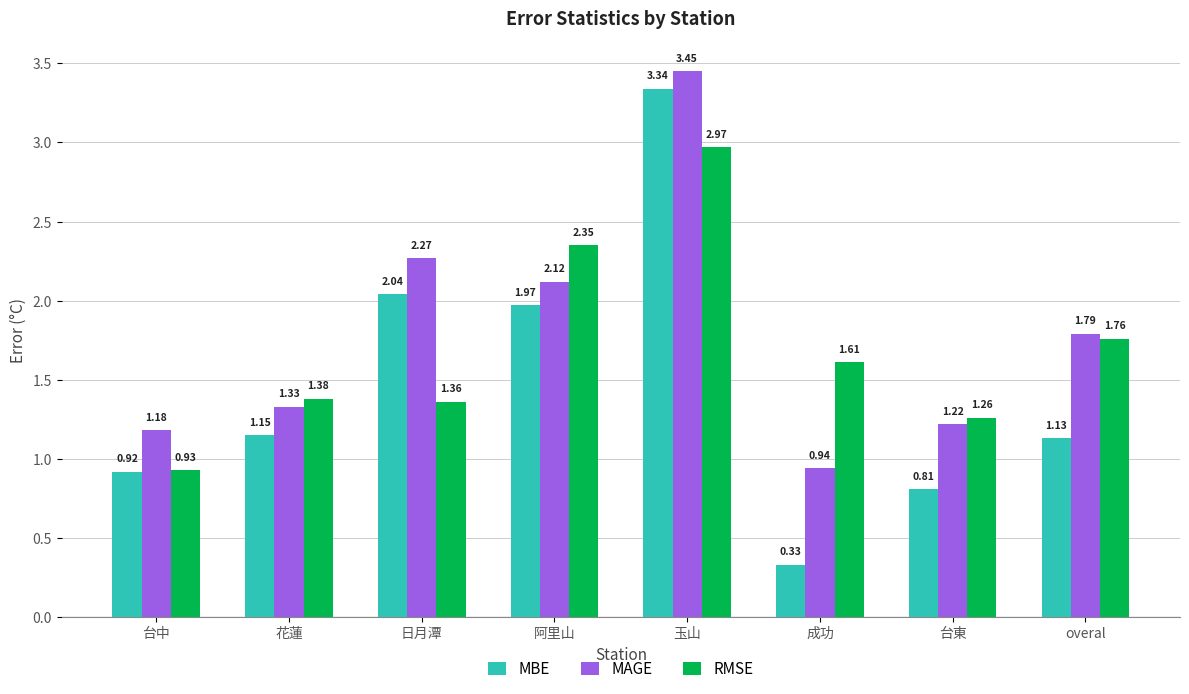

What is the difference between the highest and lowest values at overal?

0.7